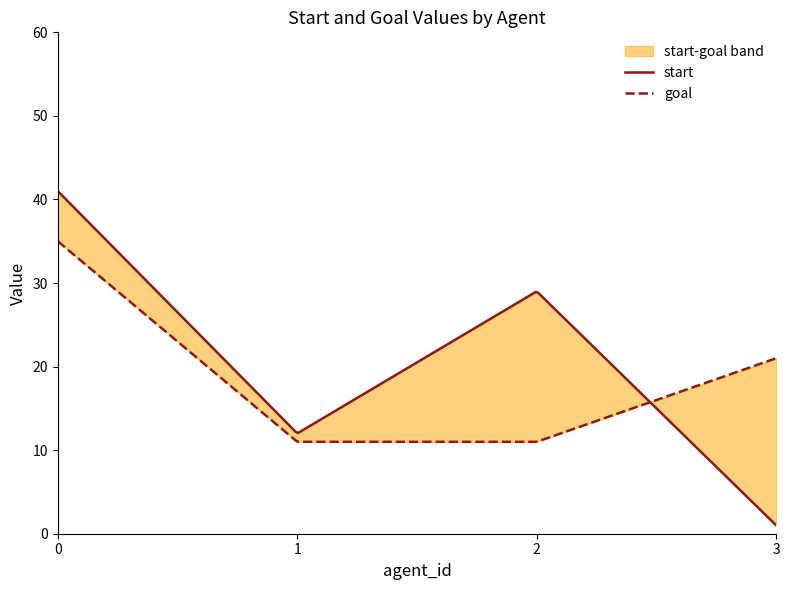

Rank the series by their maximum value, from highest to lowest.

start, goal